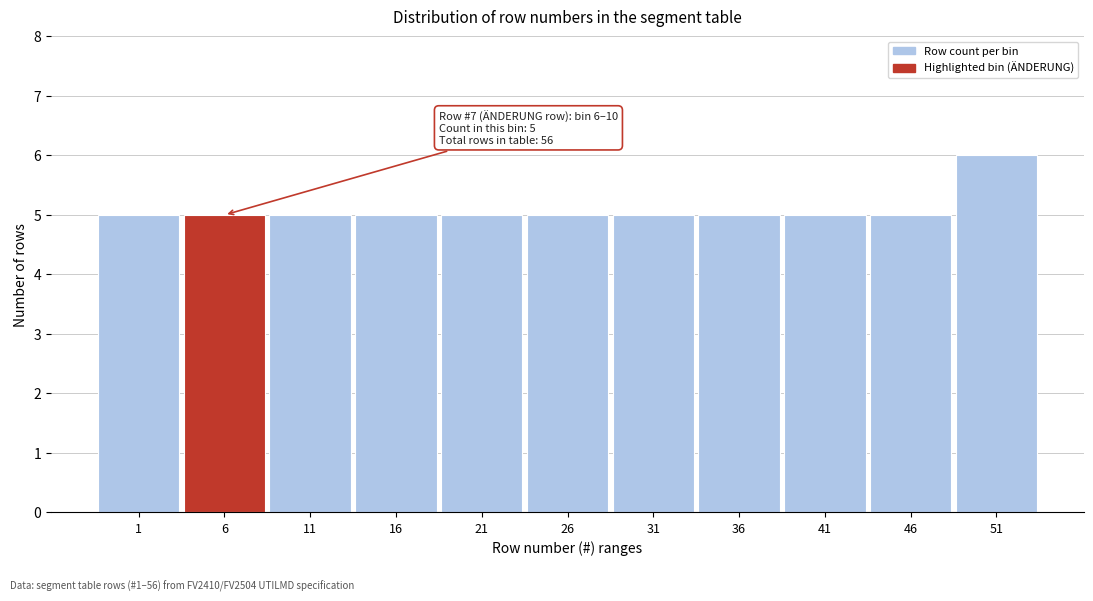

Reading right to left, transcribe all the data shown in this chart.

51=6	46=5	41=5	36=5	31=5	26=5	21=5	16=5	11=5	6=5	1=5